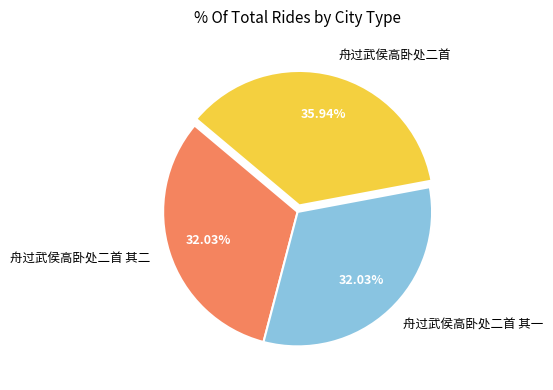

Approximately how many times larger is the value at 舟过武侯高卧处二首 compared to 舟过武侯高卧处二首 其一?

1.1